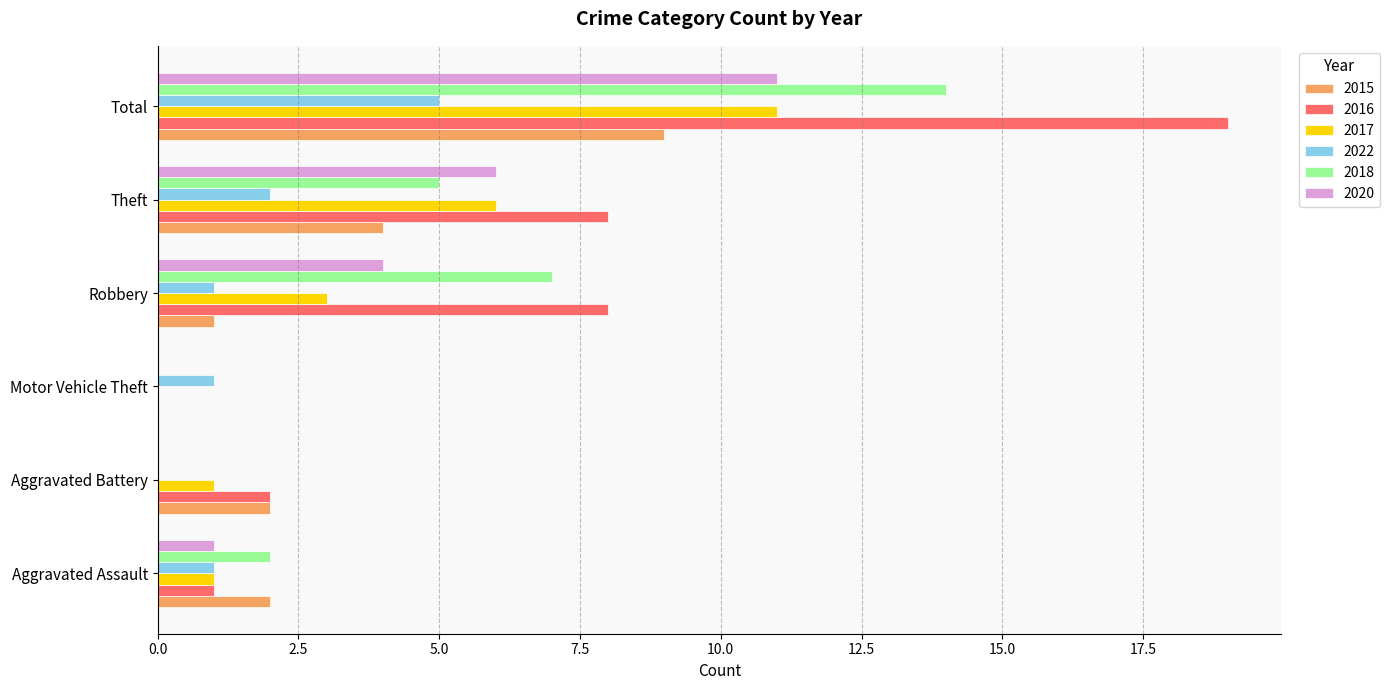

What is the sum of the 2020 values at Aggravated Battery and Theft?

6